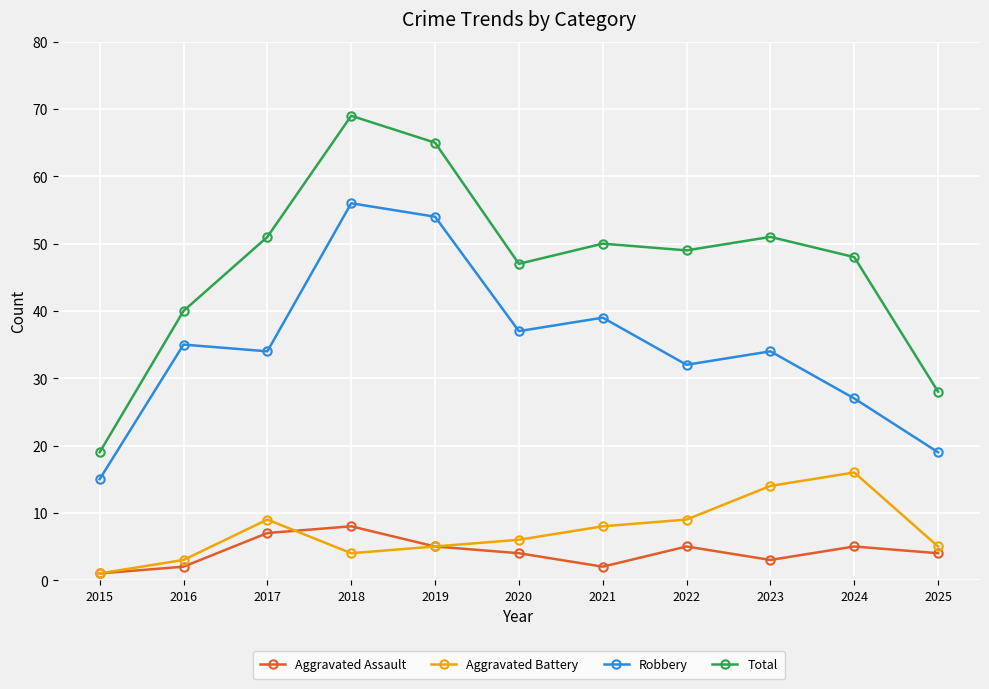

Where is the first local maximum for Aggravated Assault?

2018